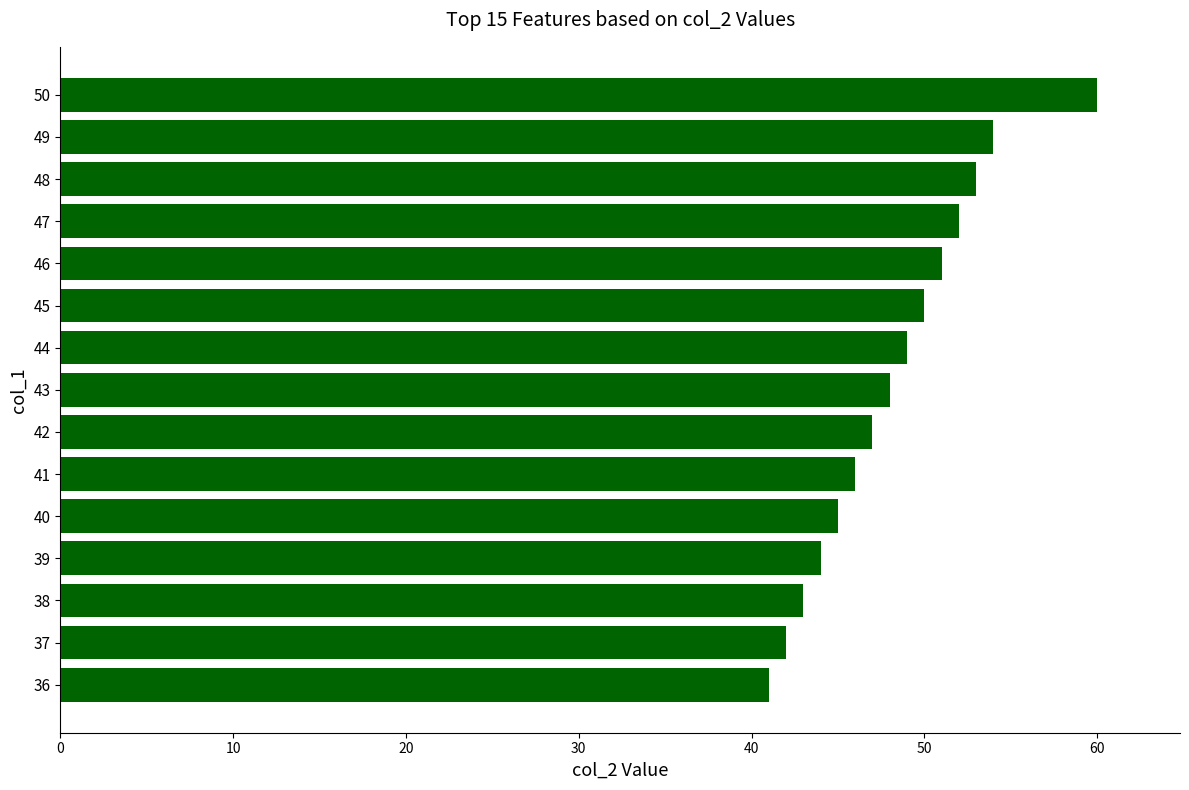

Reading bottom to top, extract all data points from this chart.

36=41	37=42	38=43	39=44	40=45	41=46	42=47	43=48	44=49	45=50	46=51	47=52	48=53	49=54	50=60